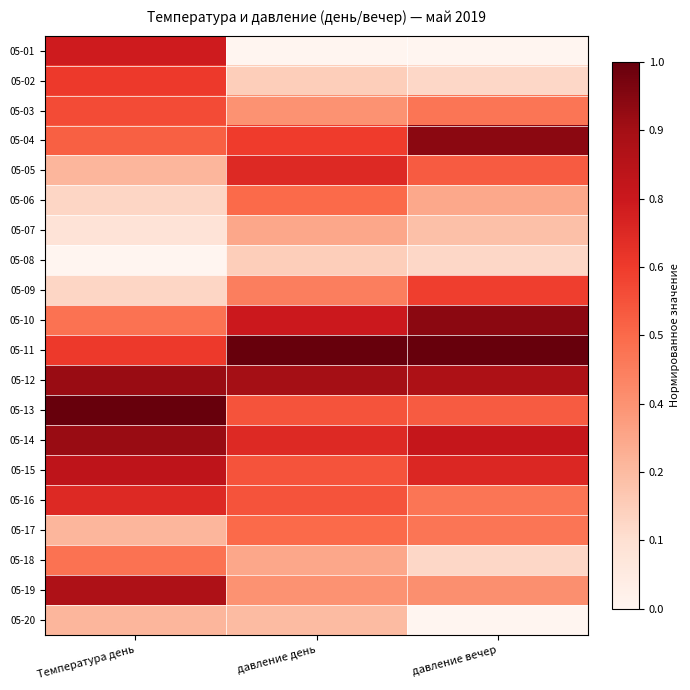

Reading left to right, transcribe all the data shown in this chart.

05-01: Температура день=0.7	давление день=0.0	давление вечер=0.0
05-02: Температура день=0.6	давление день=0.2	давление вечер=0.2
05-03: Температура день=0.6	давление день=0.4	давление вечер=0.5
05-04: Температура день=0.5	давление день=0.6	давление вечер=0.9
05-05: Температура день=0.3	давление день=0.7	давление вечер=0.5
05-06: Температура день=0.2	давление день=0.5	давление вечер=0.3
05-07: Температура день=0.1	давление день=0.3	давление вечер=0.2
05-08: Температура день=0.0	давление день=0.2	давление вечер=0.2
05-09: Температура день=0.2	давление день=0.4	давление вечер=0.6
05-10: Температура день=0.5	давление день=0.7	давление вечер=0.9
05-11: Температура день=0.6	давление день=1.0	давление вечер=1.0
05-12: Температура день=0.9	давление день=0.9	давление вечер=0.8
05-13: Температура день=1.0	давление день=0.6	давление вечер=0.5
05-14: Температура день=0.9	давление день=0.7	давление вечер=0.8
05-15: Температура день=0.8	давление день=0.6	давление вечер=0.7
05-16: Температура день=0.7	давление день=0.6	давление вечер=0.5
05-17: Температура день=0.3	давление день=0.5	давление вечер=0.5
05-18: Температура день=0.5	давление день=0.3	давление вечер=0.2
05-19: Температура день=0.8	давление день=0.4	давление вечер=0.4
05-20: Температура день=0.3	давление день=0.2	давление вечер=0.0